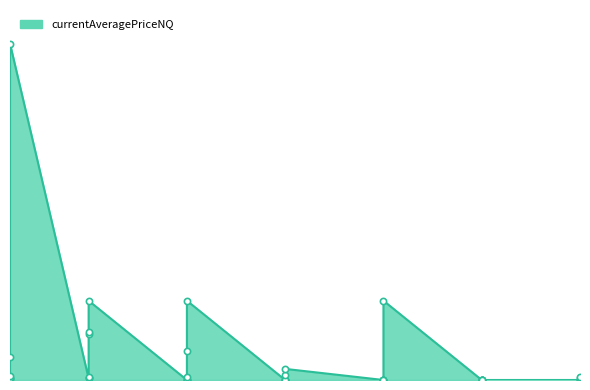

Between 25 and 20, which is larger?

25